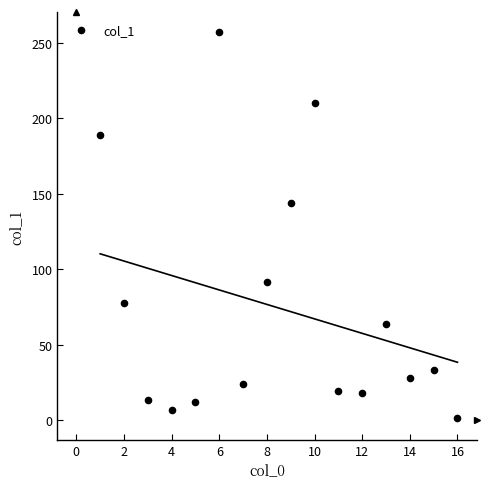

What Y value in the scatter plot is closest to 129?

143.8